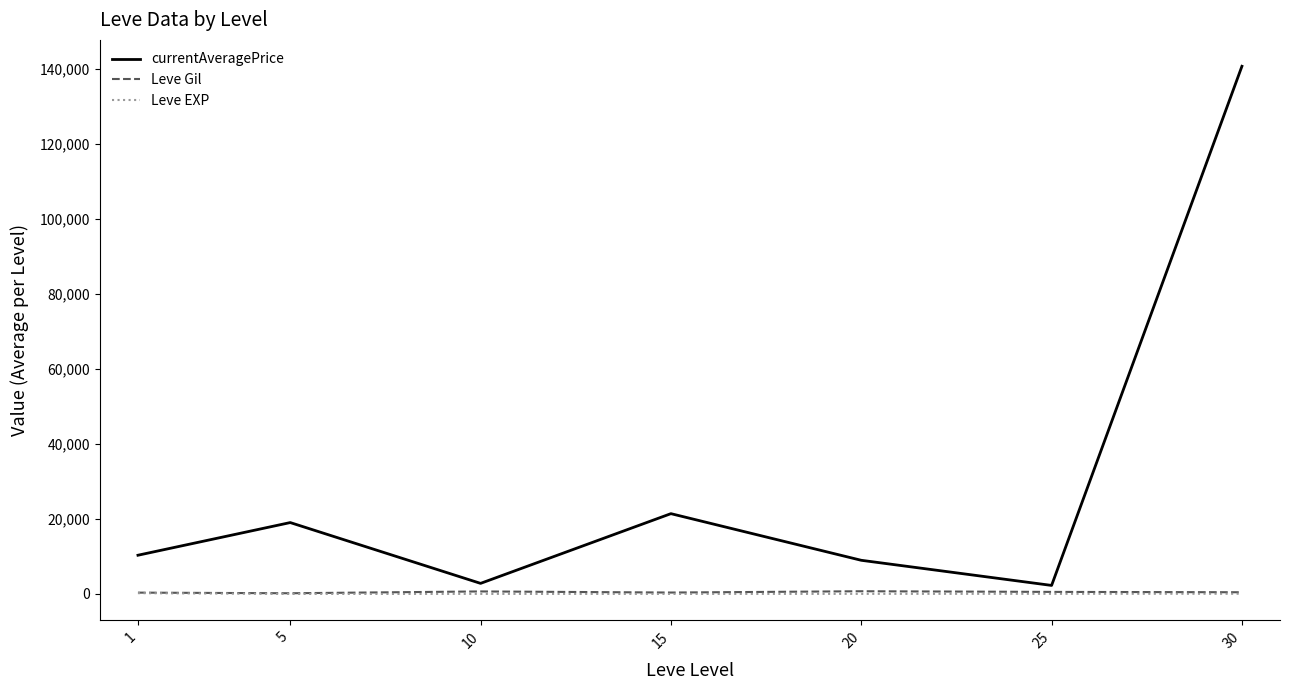

What is the approximate value of currentAveragePrice at 10?

2819.2